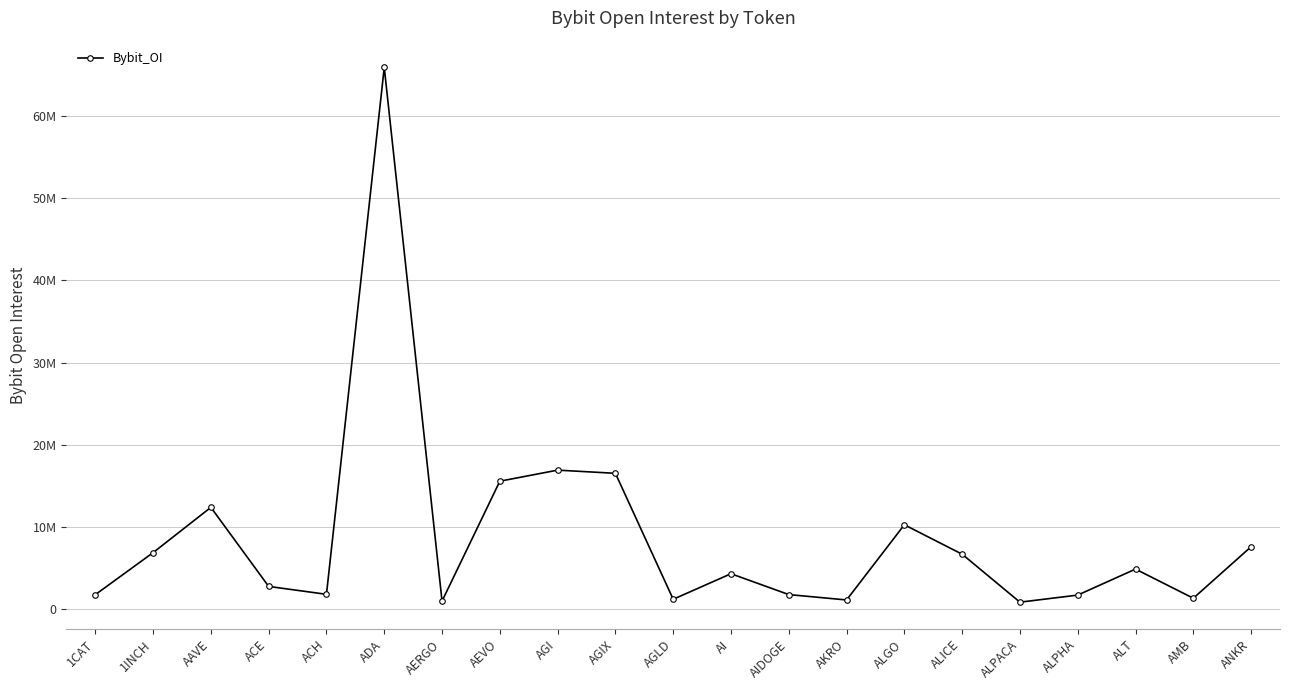

Is this an area chart (filled region under the line)?

No